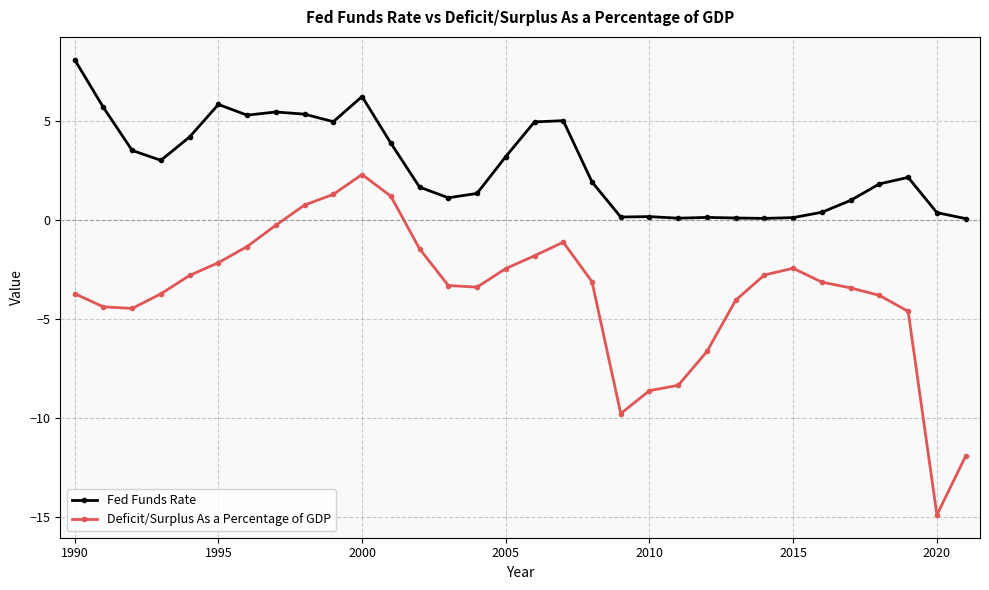

How many values in the Deficit/Surplus As a Percentage of GDP series are below -3?

18